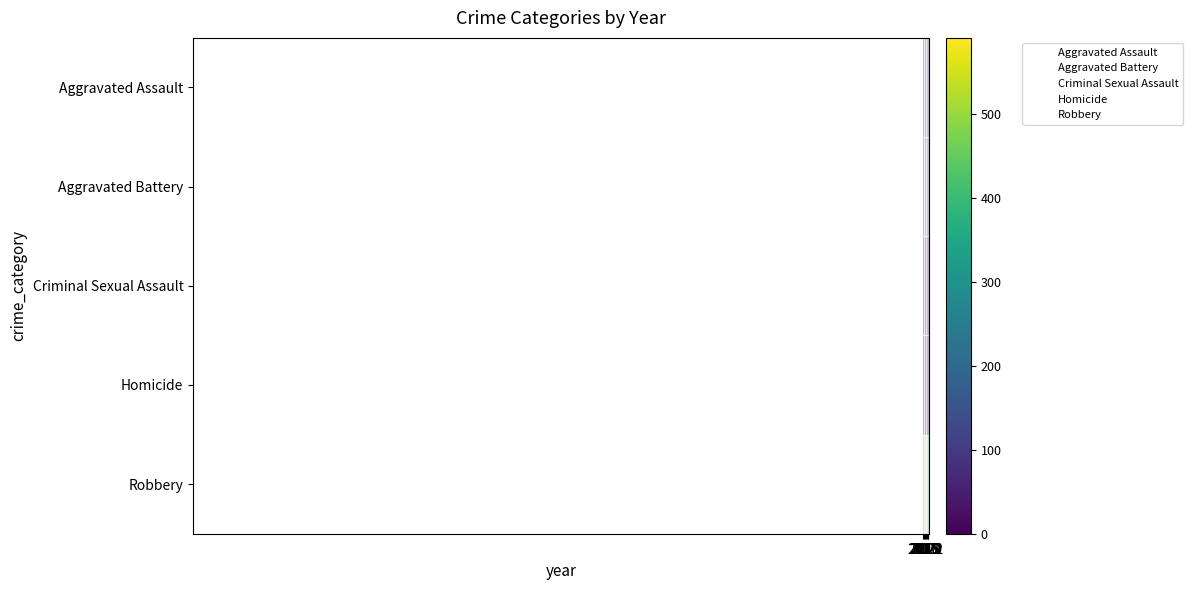

At which category is the sum across all series the highest?

2019